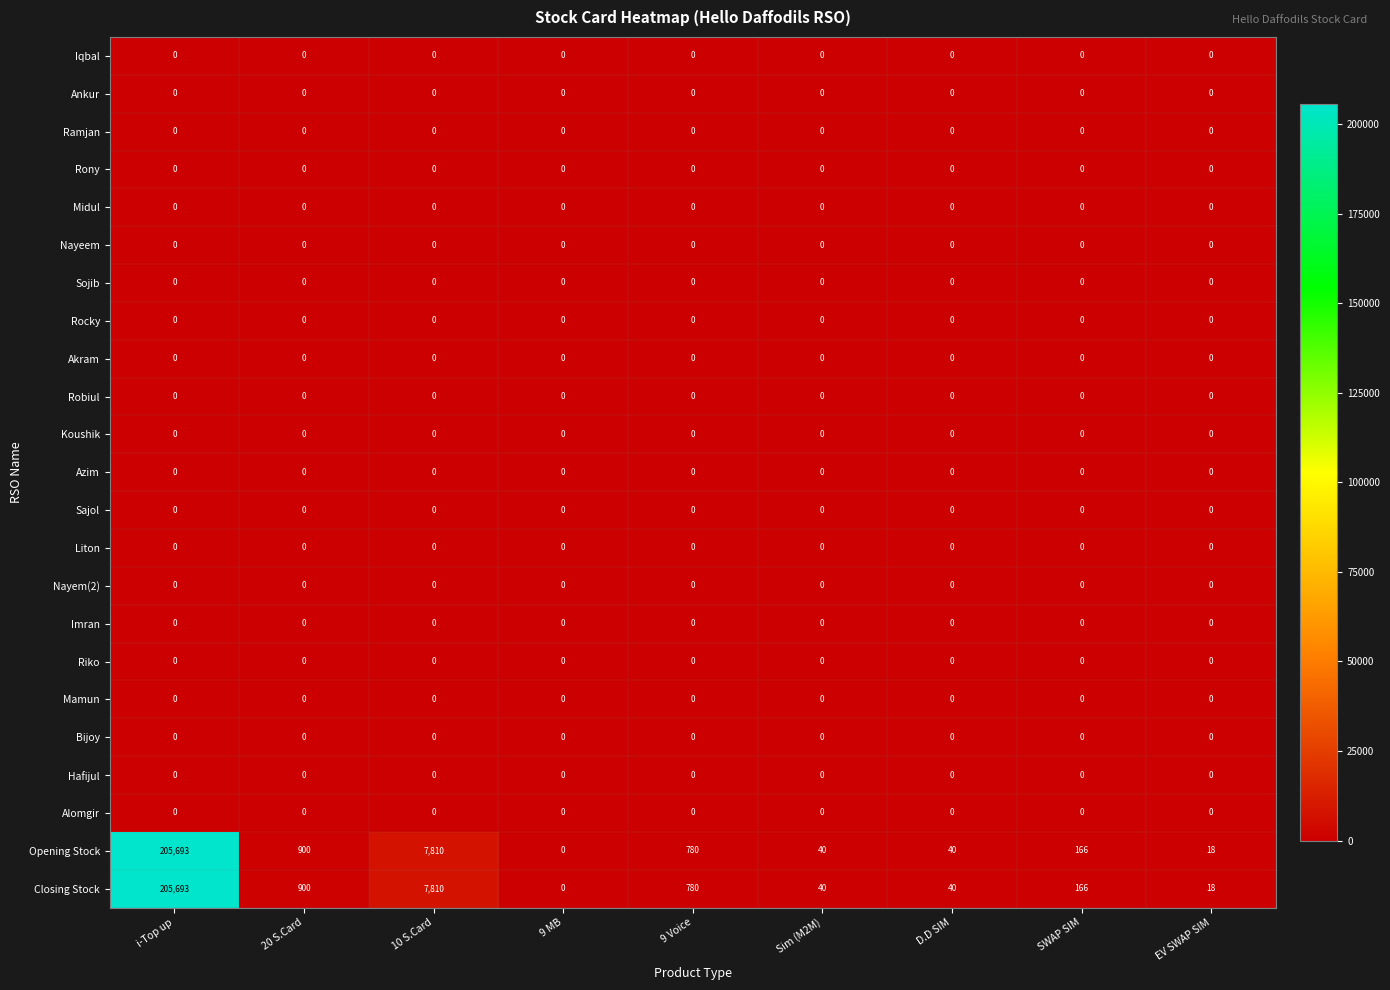

What is the difference between the highest and lowest values at 9 Voice?

780